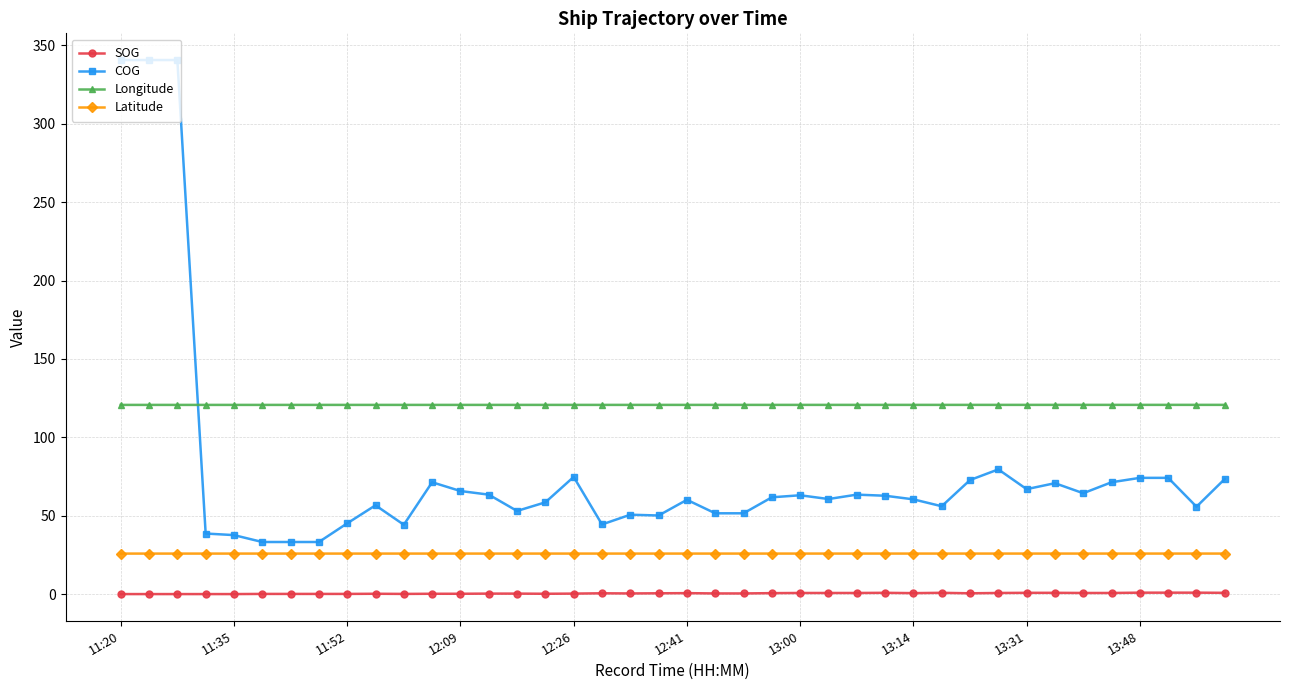

What are all the series names shown in the legend?

SOG, COG, Longitude, Latitude